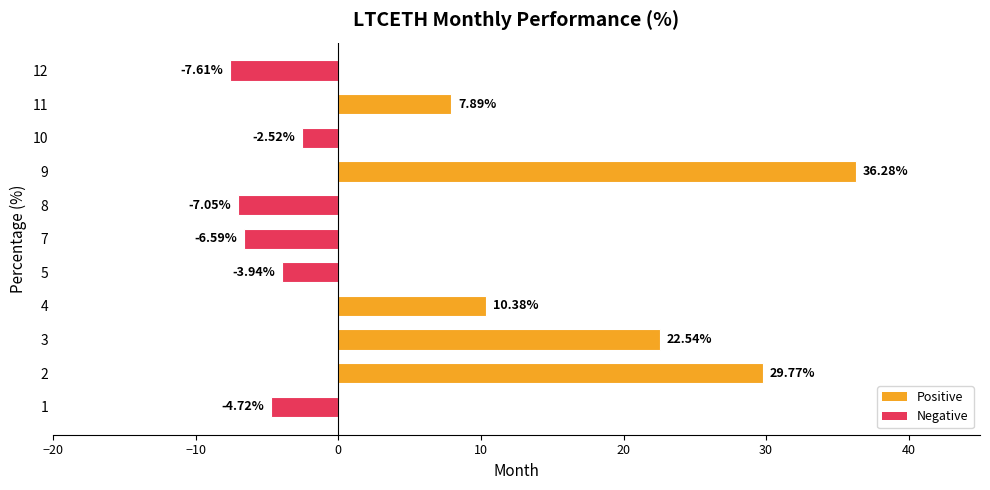

What is the change in value from 9 to 11?

-28.4